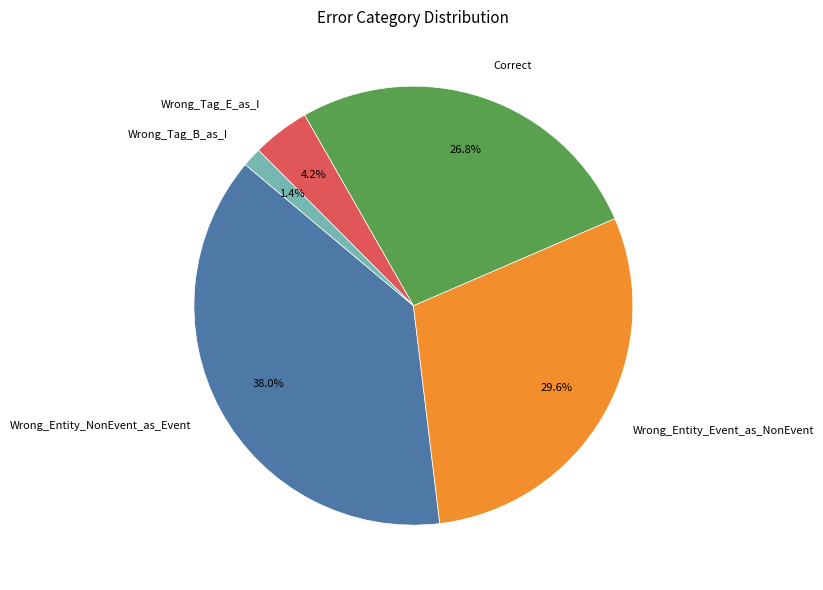

What is the smallest slice in the pie chart?

Wrong_Tag_B_as_I